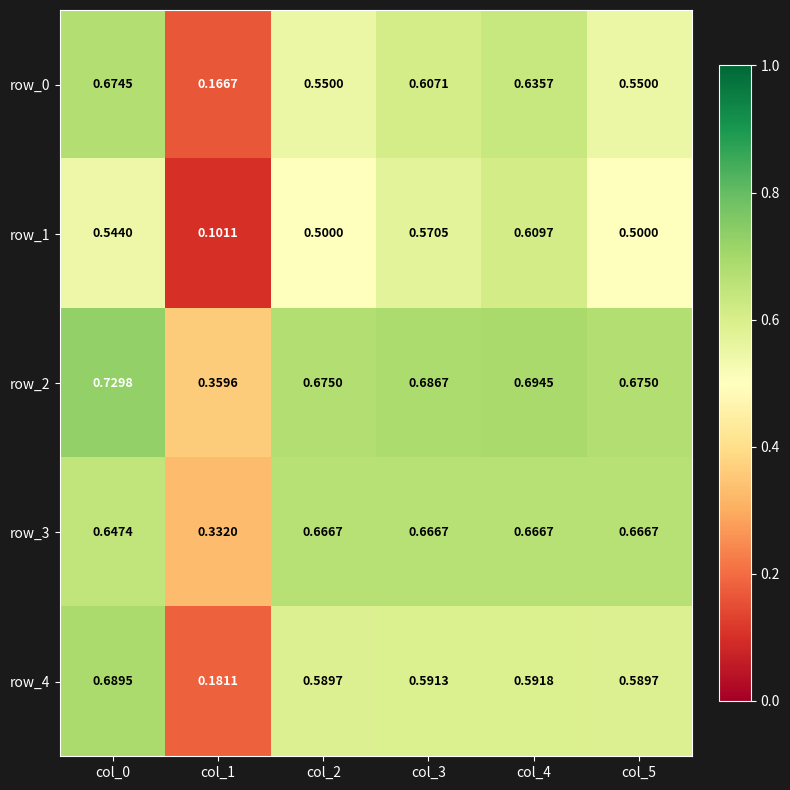

Is the value of row_4 at col_1 greater than the value of row_2 at col_1?

No